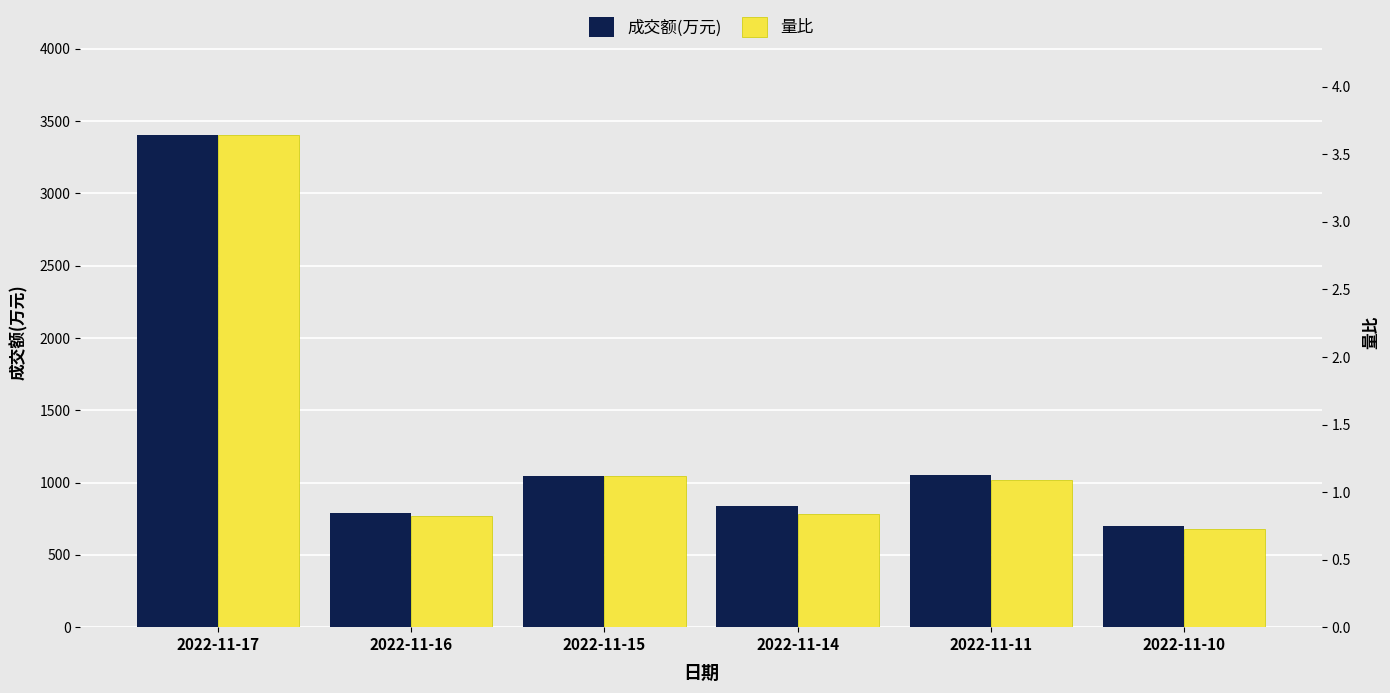

How many categories are shown in the chart?

6